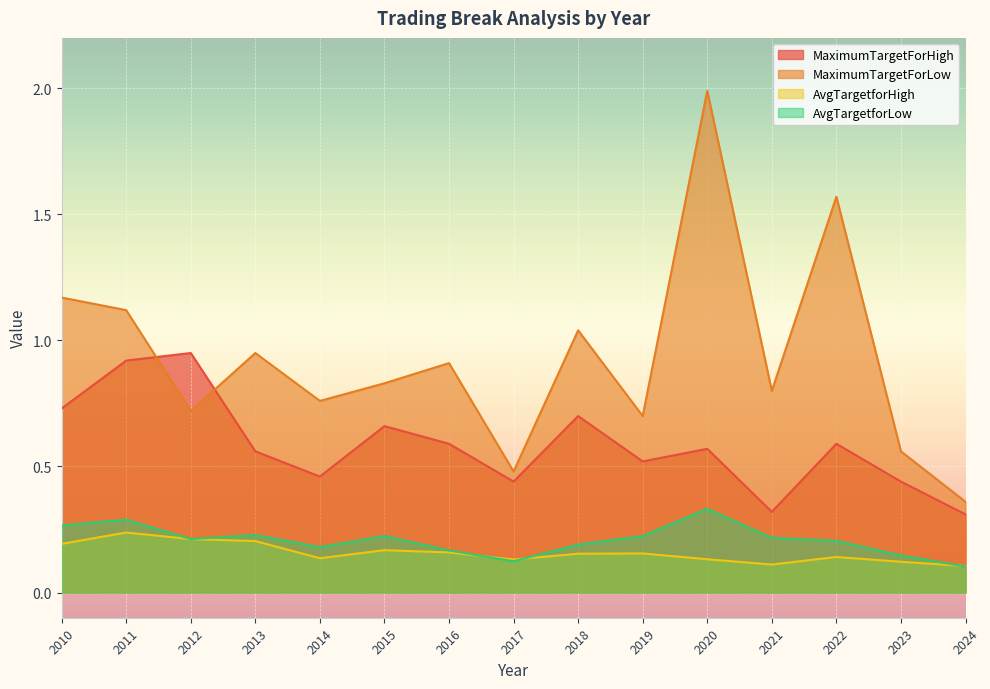

Does the chart display data point markers on the line(s)?

No